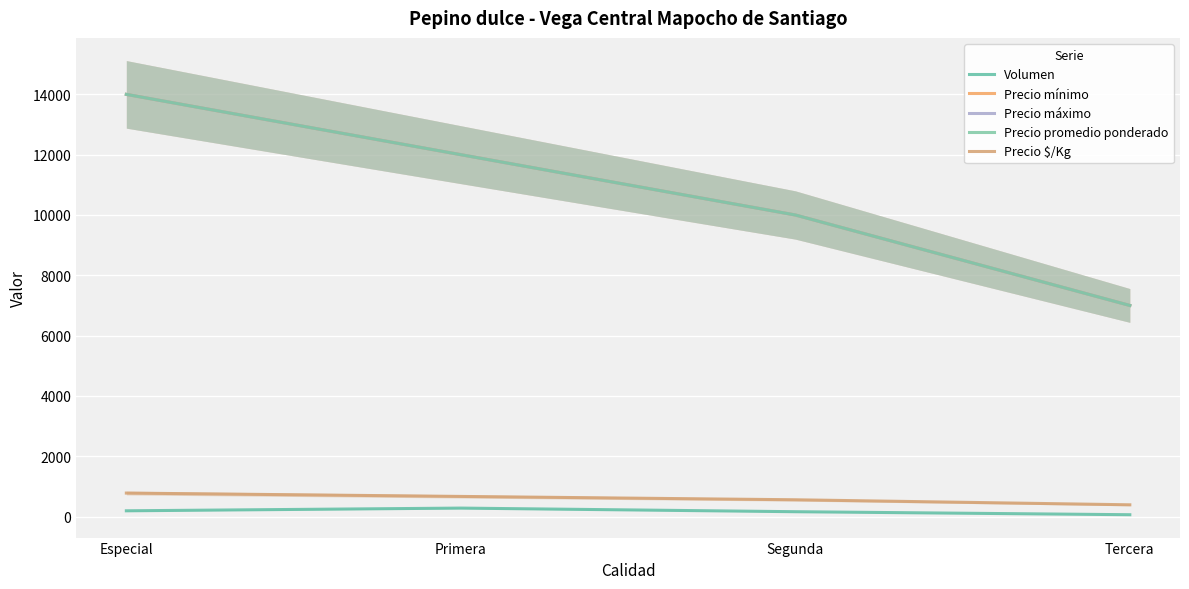

At which label is Precio $/Kg closest to 583?

Segunda